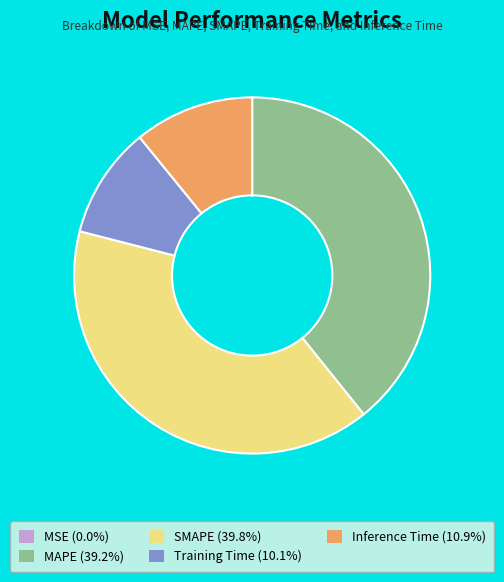

Does any single category account for the majority?

No